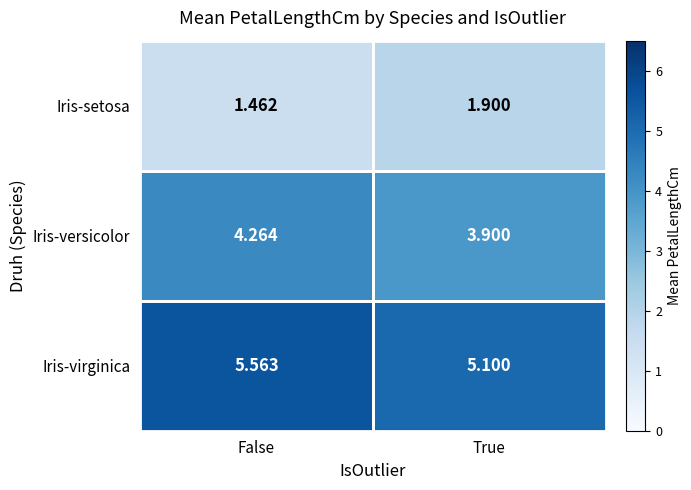

Is the value of Iris-setosa at False greater than the value of Iris-virginica at False?

No